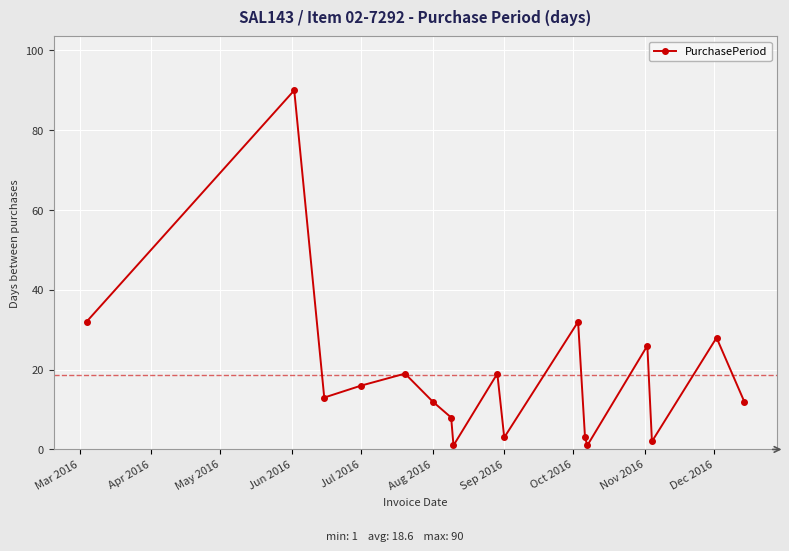

What is the sum of all values?

317